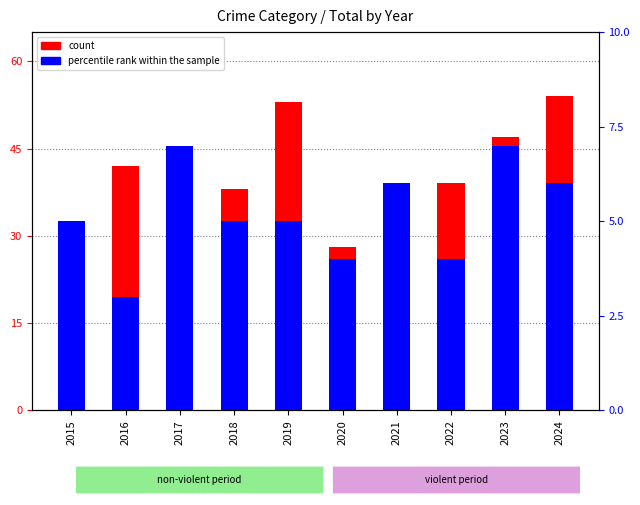

What is the value of the percentile rank within the sample bar at the 1st from the left?

5